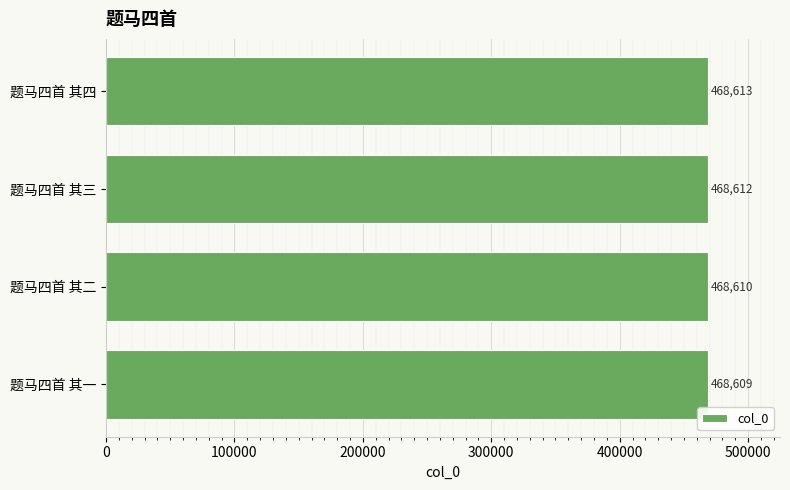

What is the change in value from 题马四首 其一 to 题马四首 其二?

+1